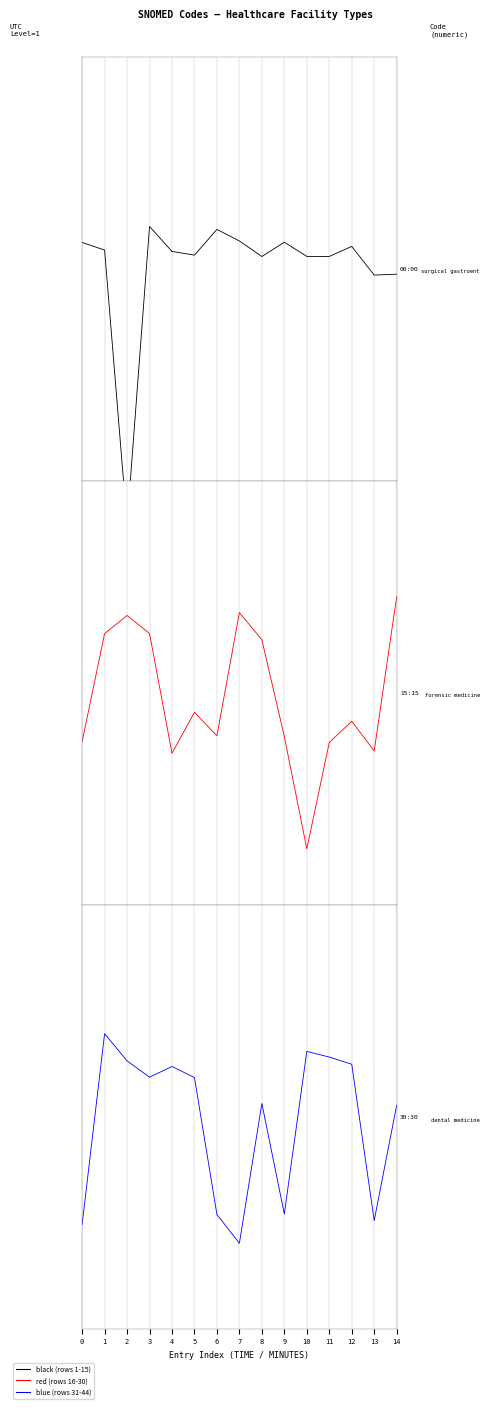

What is the approximate value of red at 0?

-0.3